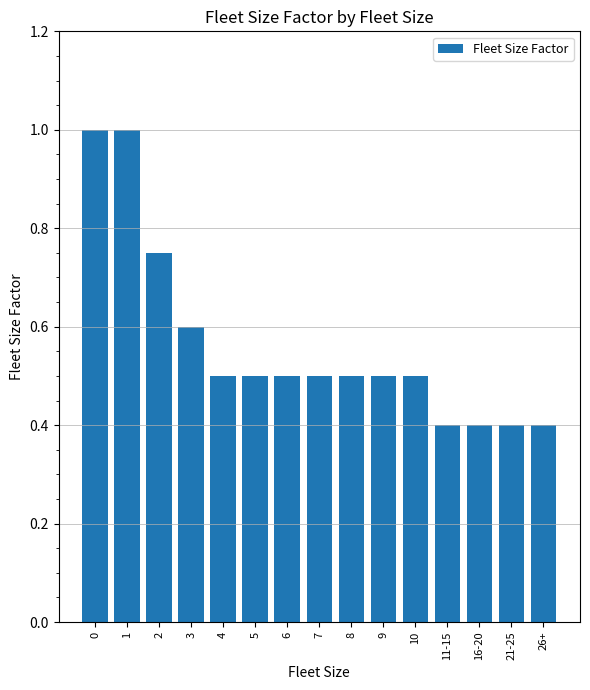

What is the difference between the maximum and minimum values?

0.6